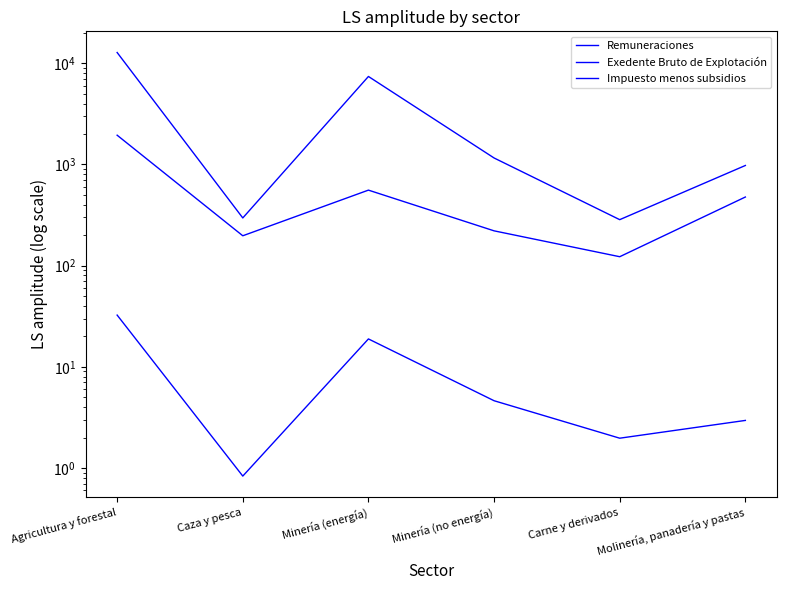

At Carne y derivados, list the series in order from largest to smallest.

Exedente Bruto de Explotación, Remuneraciones, Impuesto menos subsidios